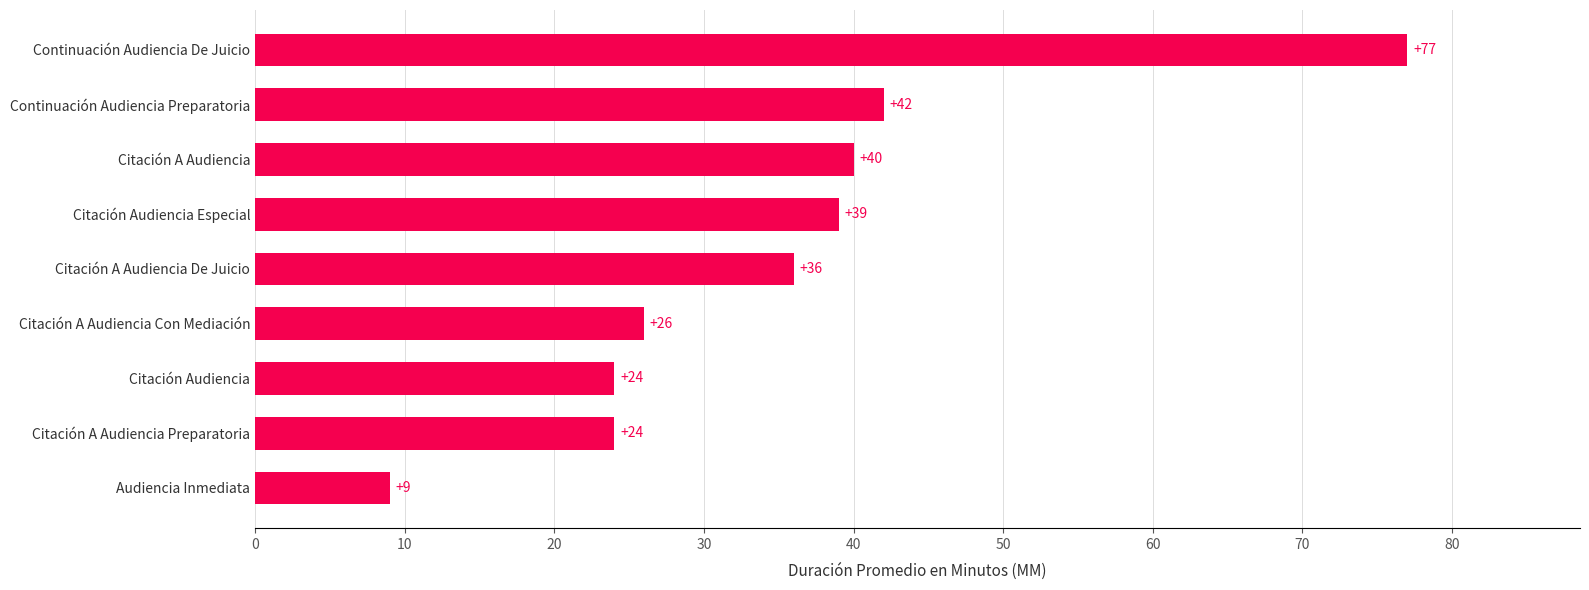

How many series are shown in this chart?

1